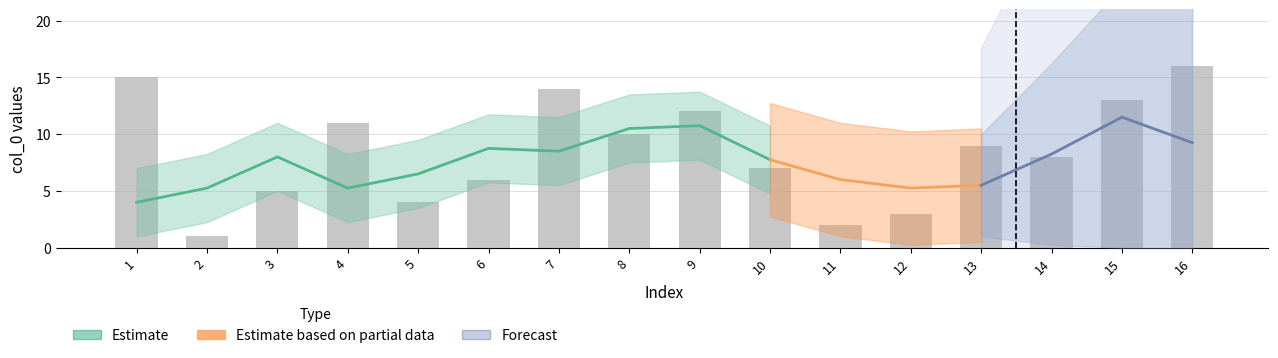

The value at 16 is 16. True or false?

True